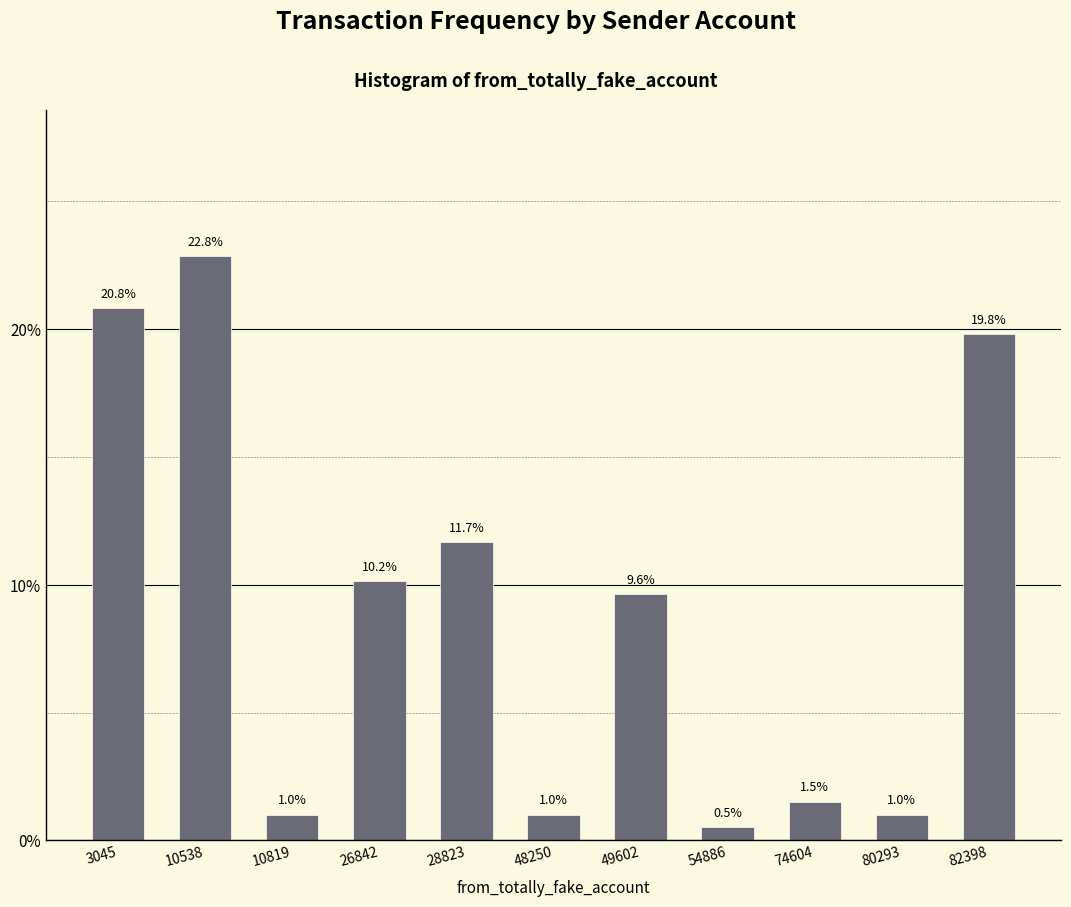

Reading left to right, what are all the values shown in this chart?

20.8	22.8	1.0	10.2	11.7	1.0	9.6	0.5	1.5	1.0	19.8